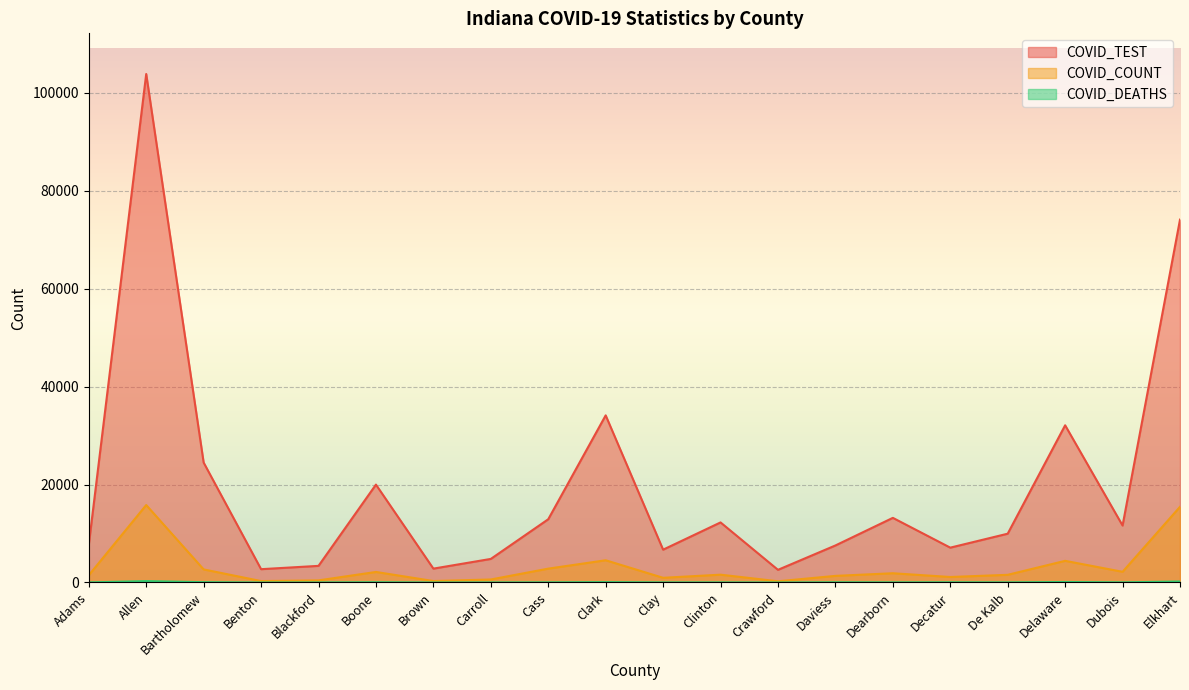

Count the number of categories in the chart.

20